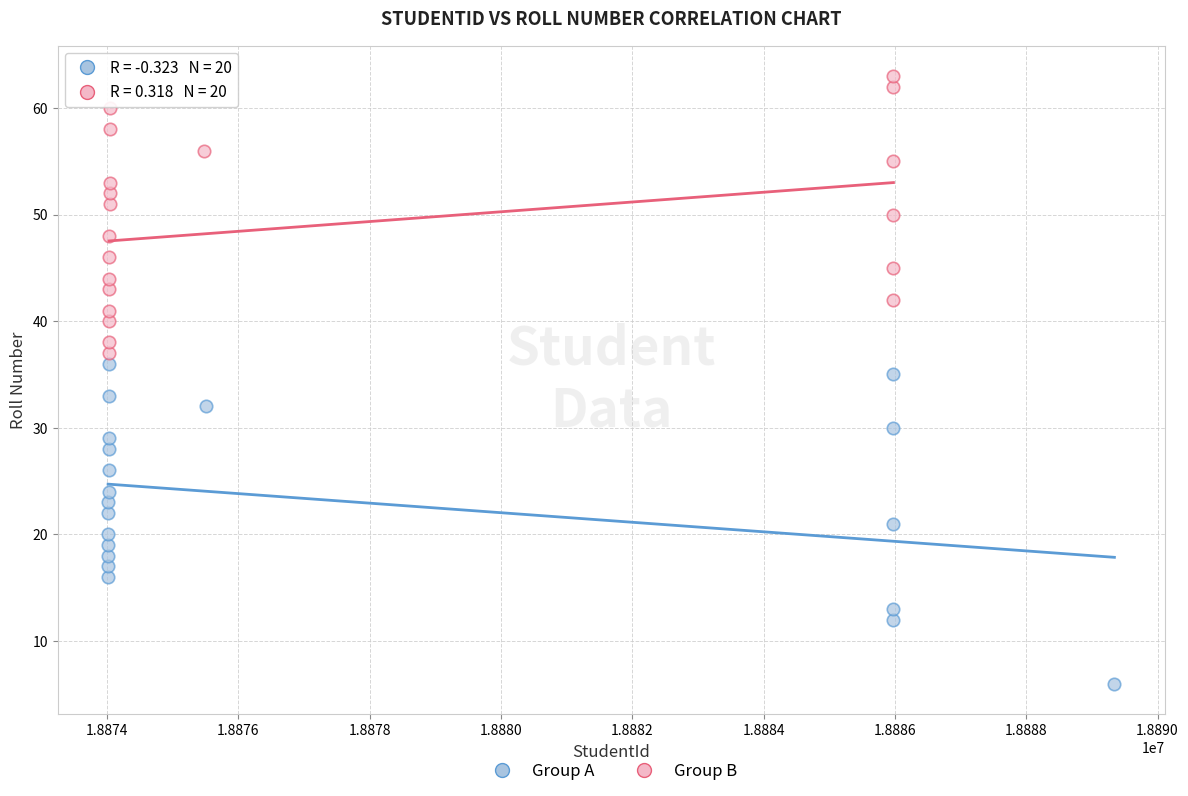

Which series contains the lowest Y value?

Group A